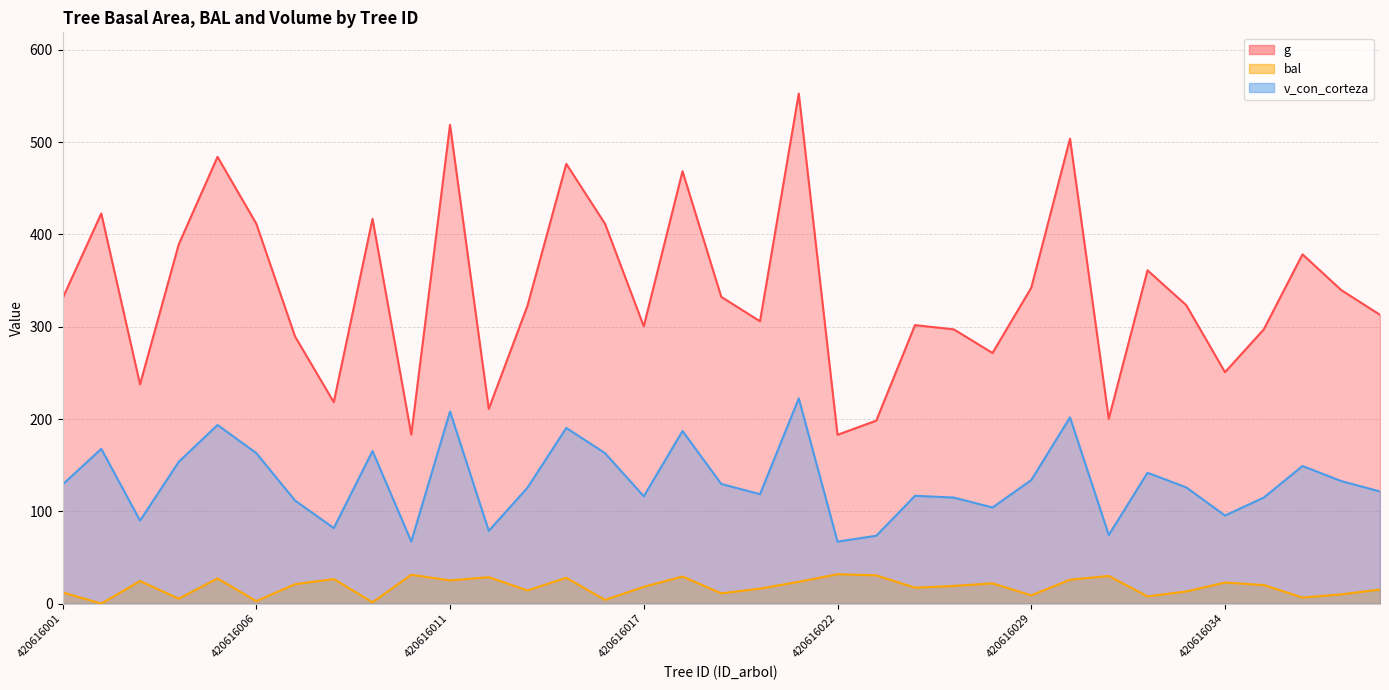

What is the difference between the highest and lowest values at 420616029?

333.4